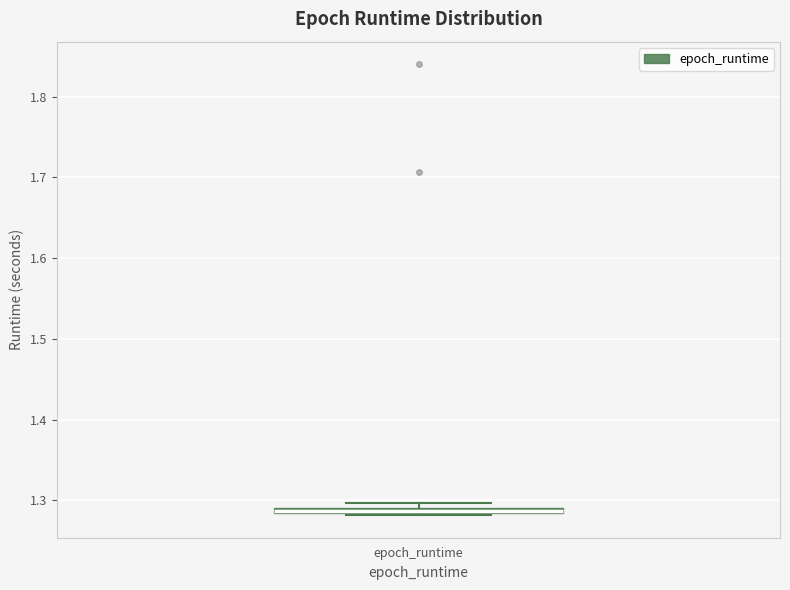

Where is the lower edge of the box for epoch_runtime on the y-axis? The values are not printed on the chart, so give them approximately, as read against the axis.

1.28